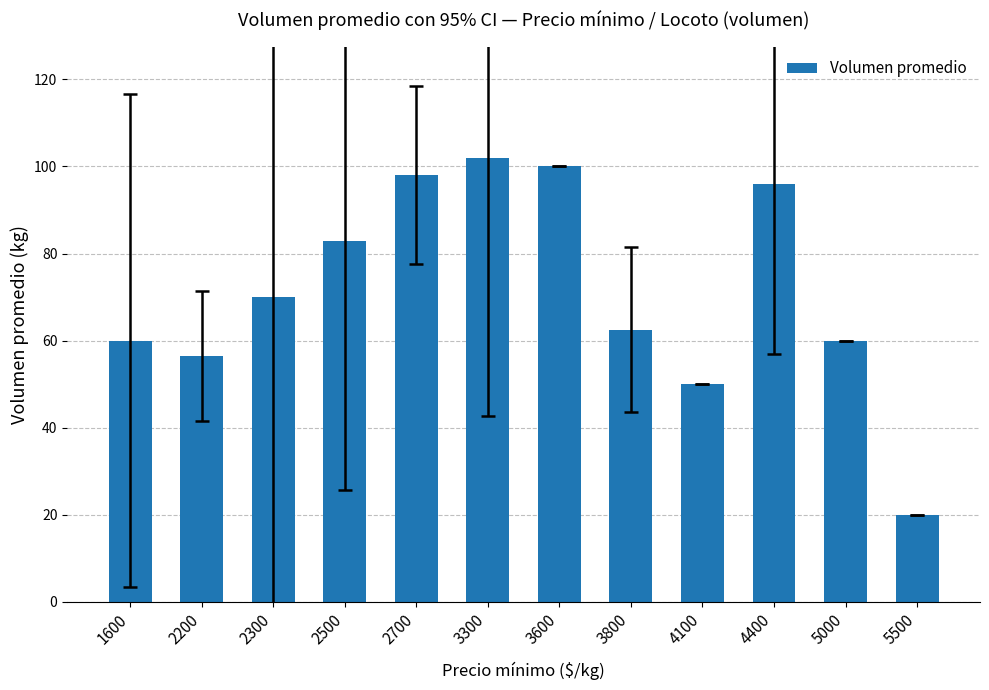

What is the change in value from 3800 to 5000?

-2.5